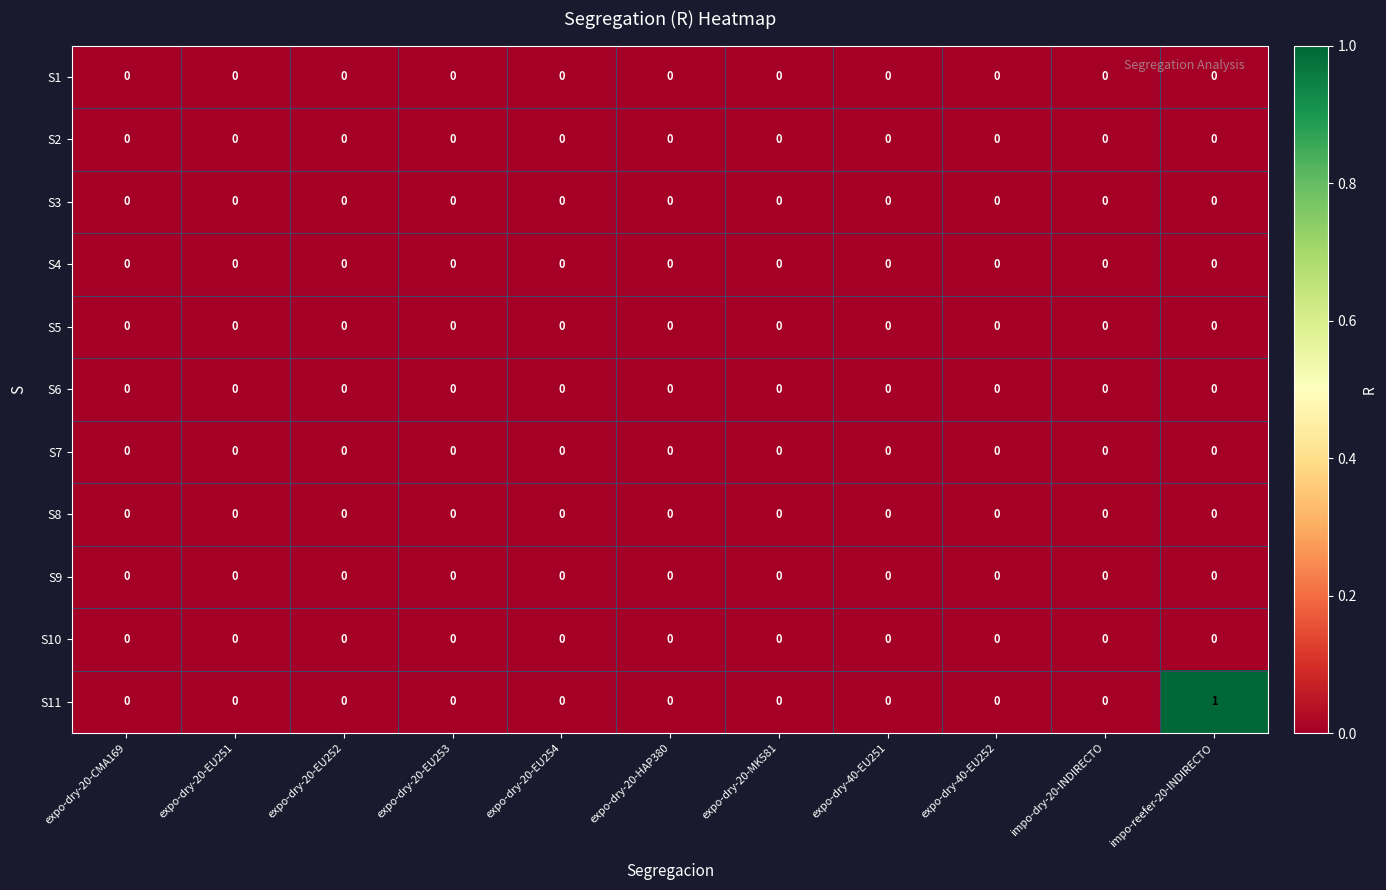

At which category is the sum across all series the highest?

impo-reefer-20-INDIRECTO